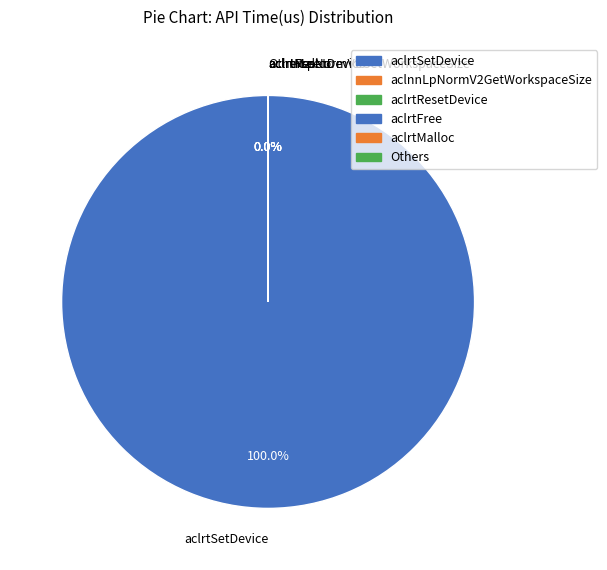

Which category accounts for the majority?

aclrtSetDevice